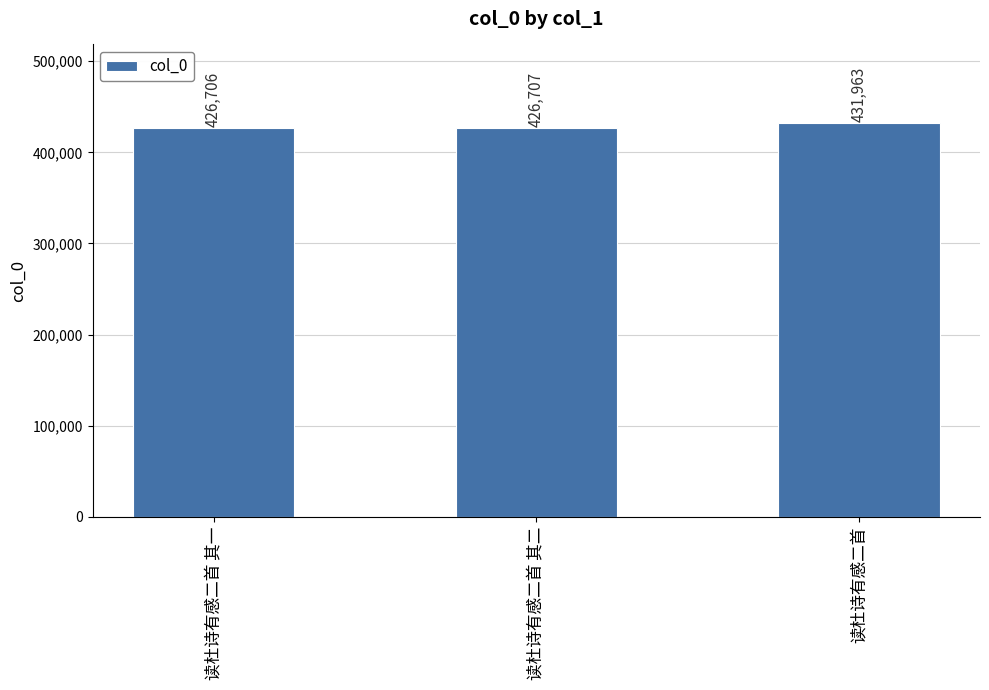

Reading left to right, what are all the values shown in this chart?

426706	426707	431963